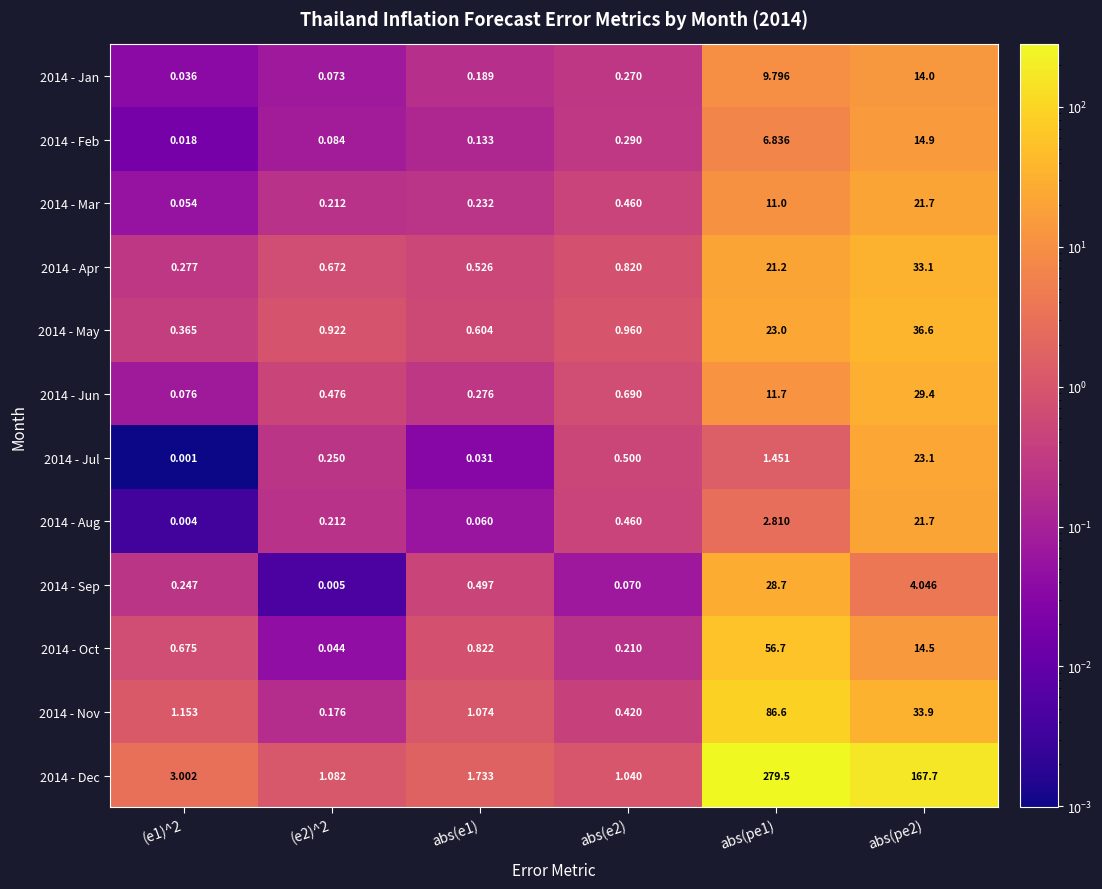

What is the total value across all series at abs(pe2)?

414.6